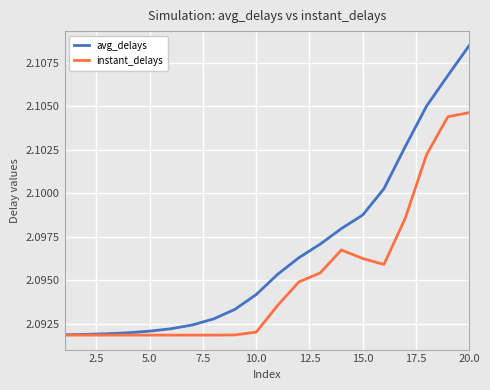

Which series has the largest total across all categories?

avg_delays